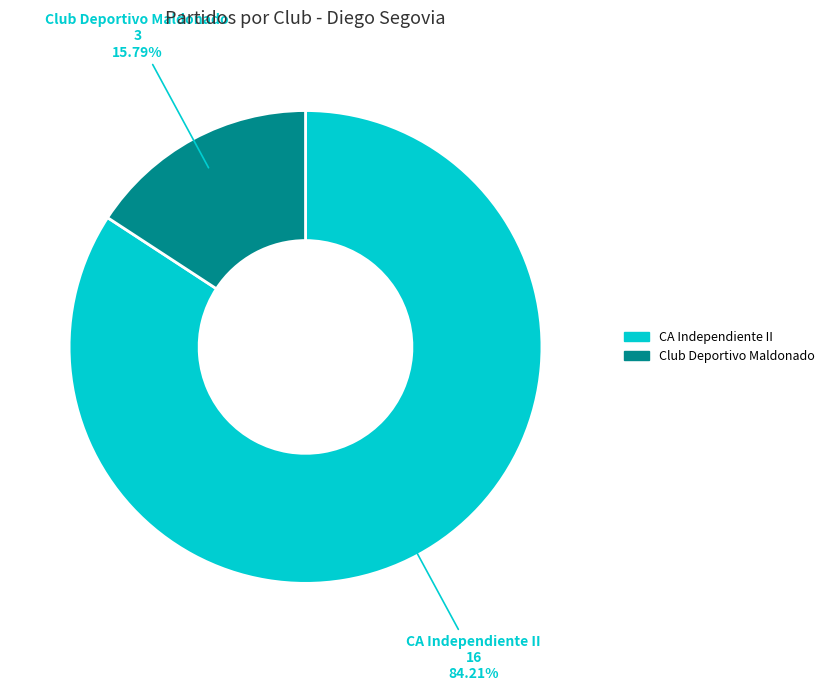

Does any single category account for the majority?

Yes